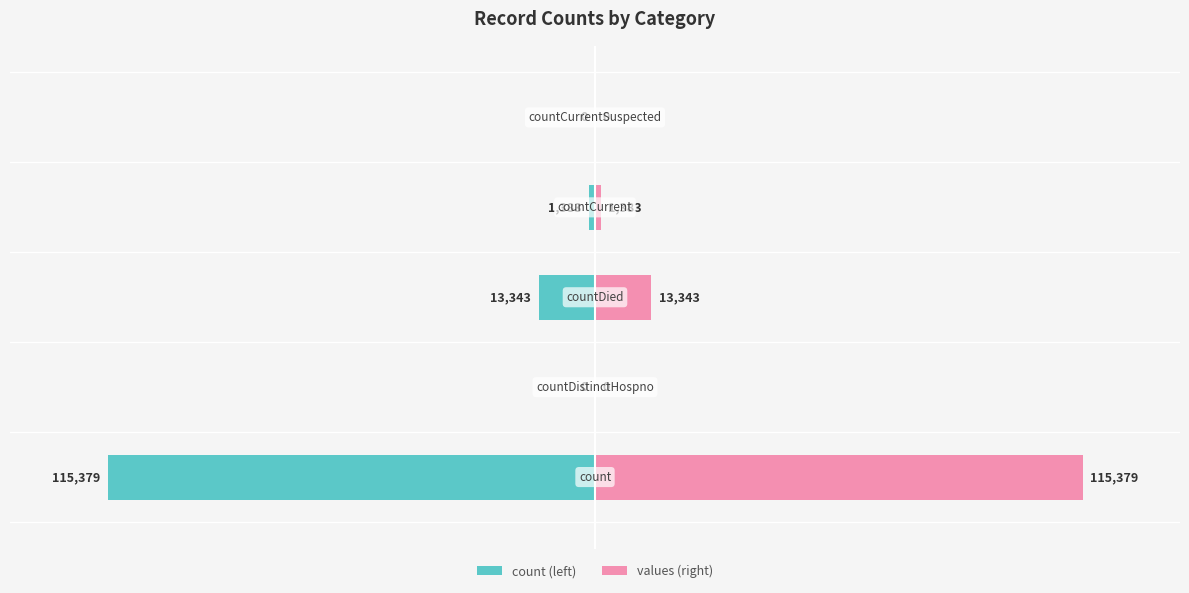

Which series has the largest total across all categories?

values